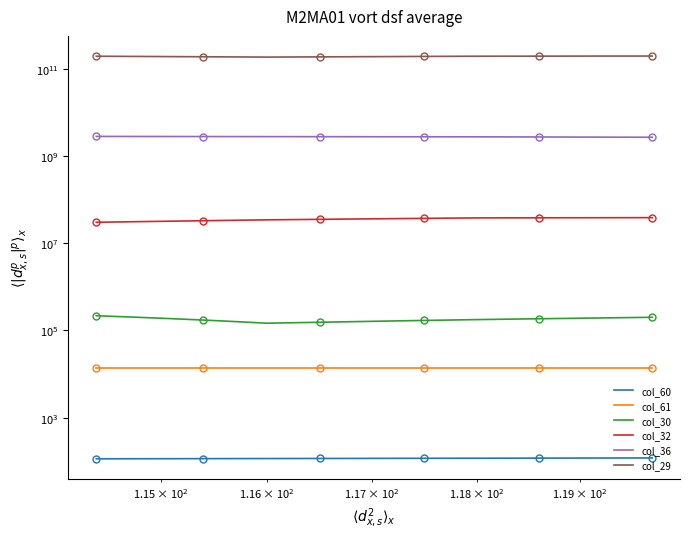

True or false: col_60 and col_61 intersect in this chart.

False